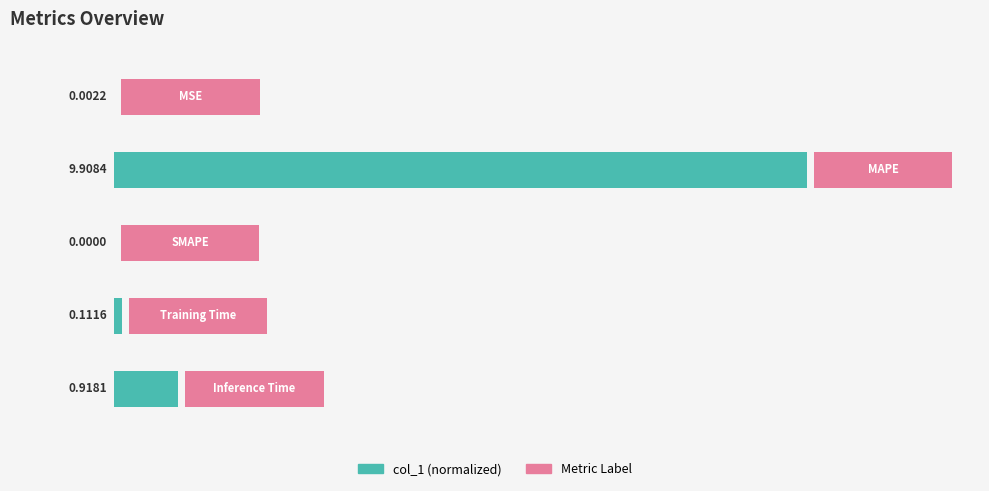

Reading left to right, what are all the values shown in this chart?

0=0.0	1=100.0	2=0.0	3=1.1	4=9.3